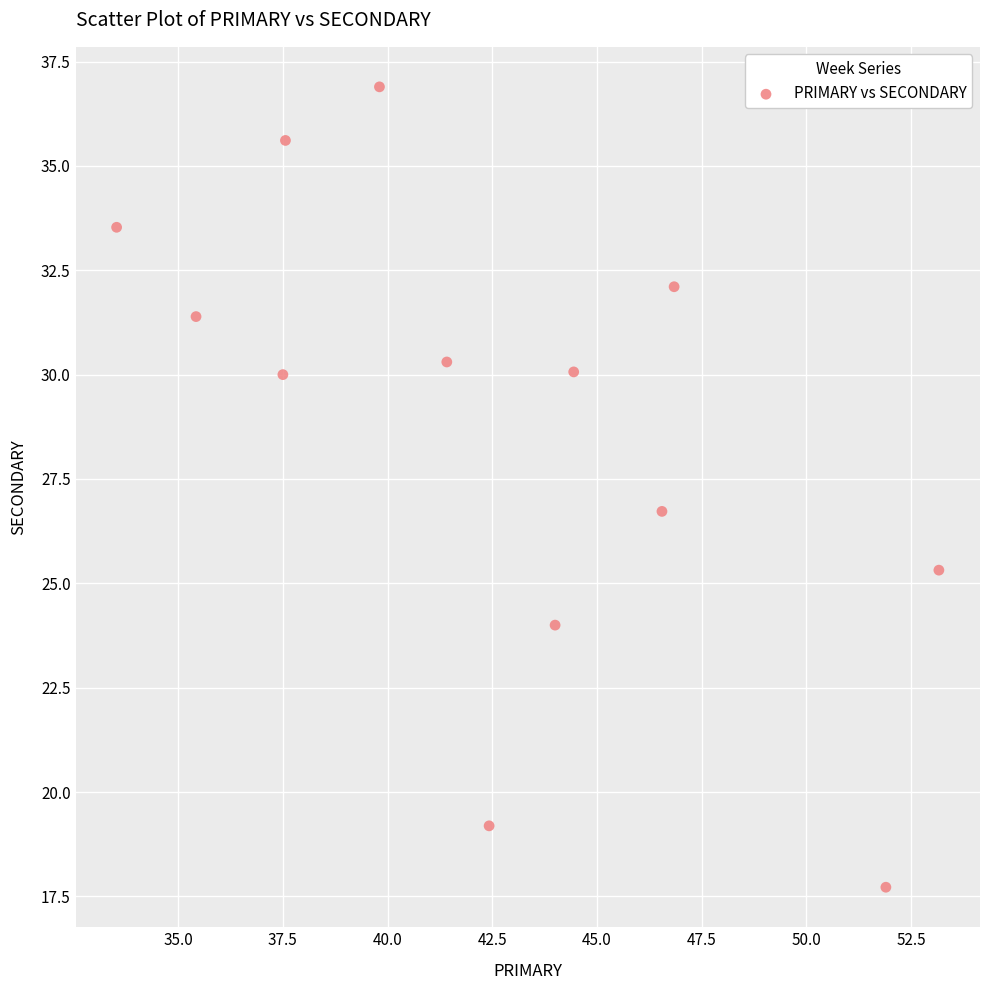

What Y value in the scatter plot is closest to 27?

26.7